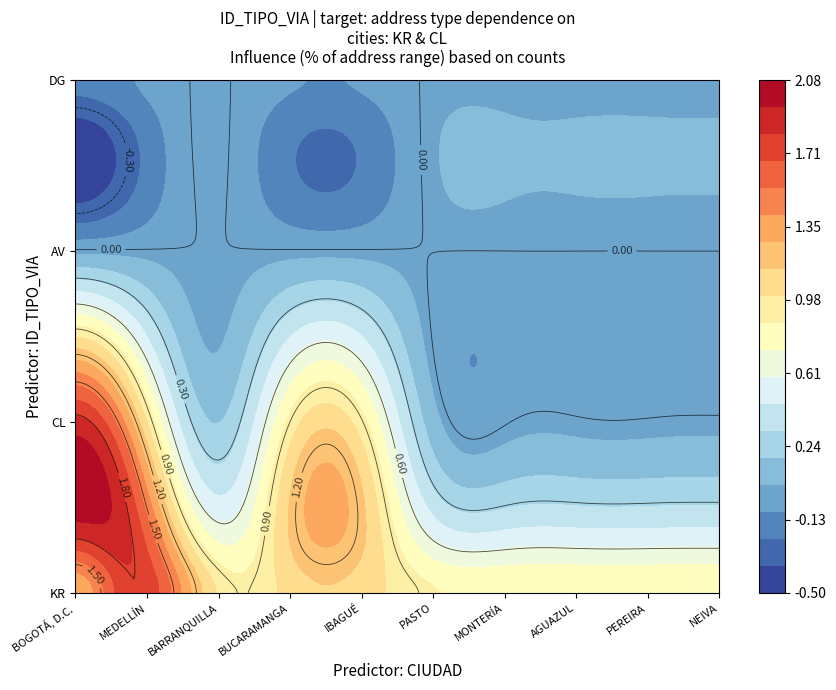

Which has a higher value, BARRANQUILLA or NEIVA?

BARRANQUILLA